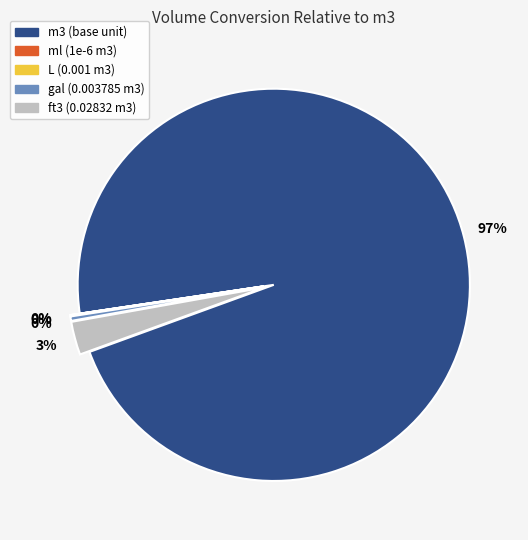

Does any single category account for the majority?

Yes